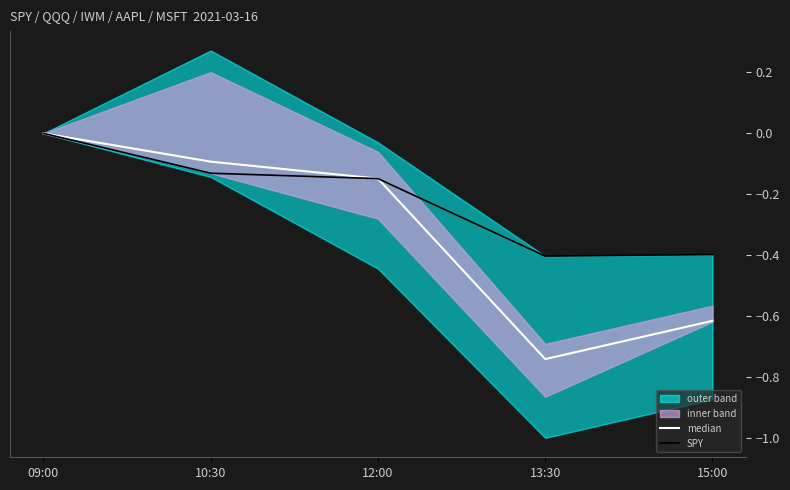

Rank the categories by median value from highest to lowest.

09:00, 10:30, 12:00, 15:00, 13:30